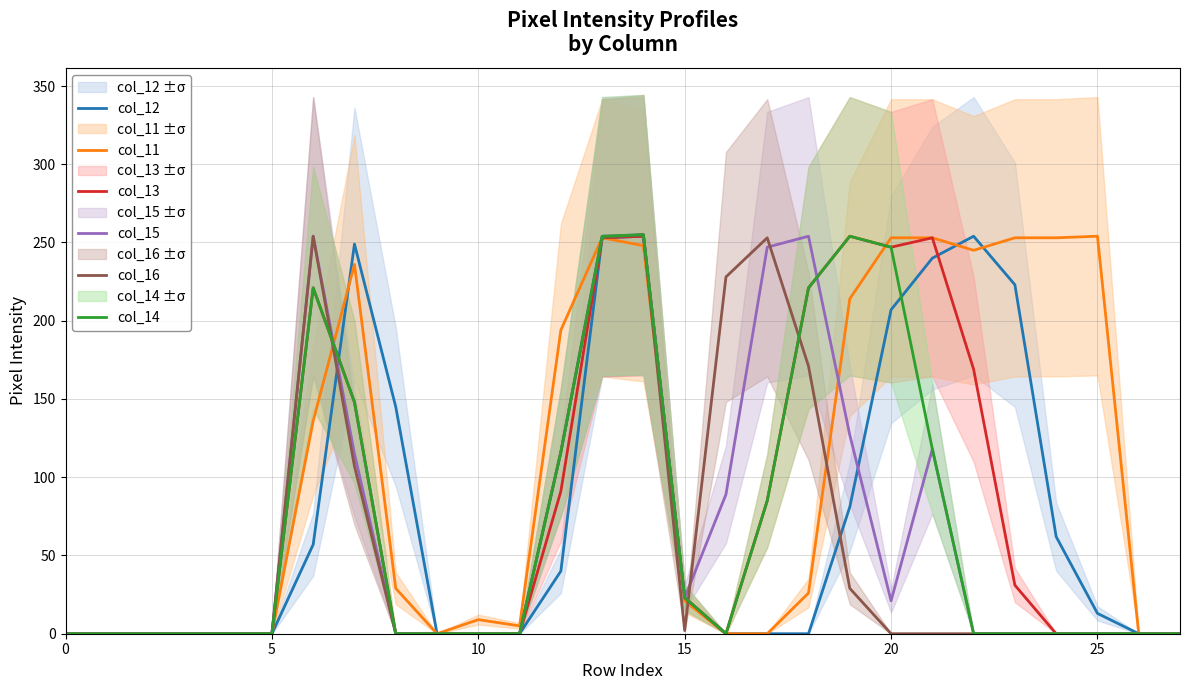

Which series ends up on top after the final intersection of col_13 and col_11?

col_11